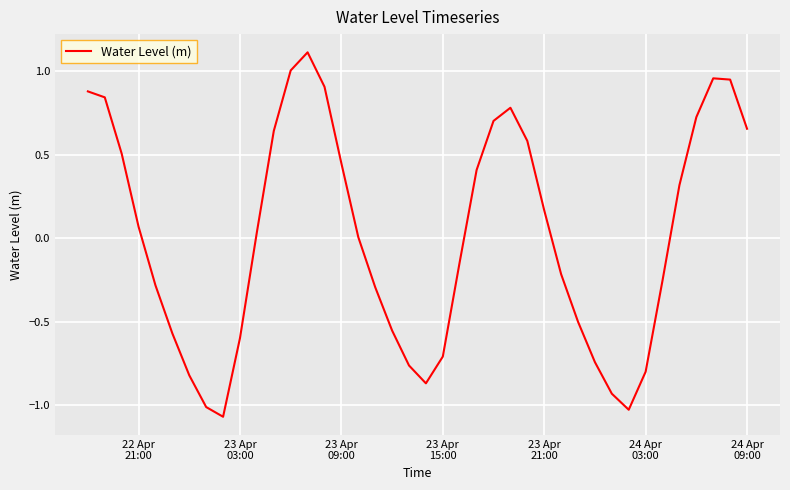

What is the maximum value shown in the chart?

1.1